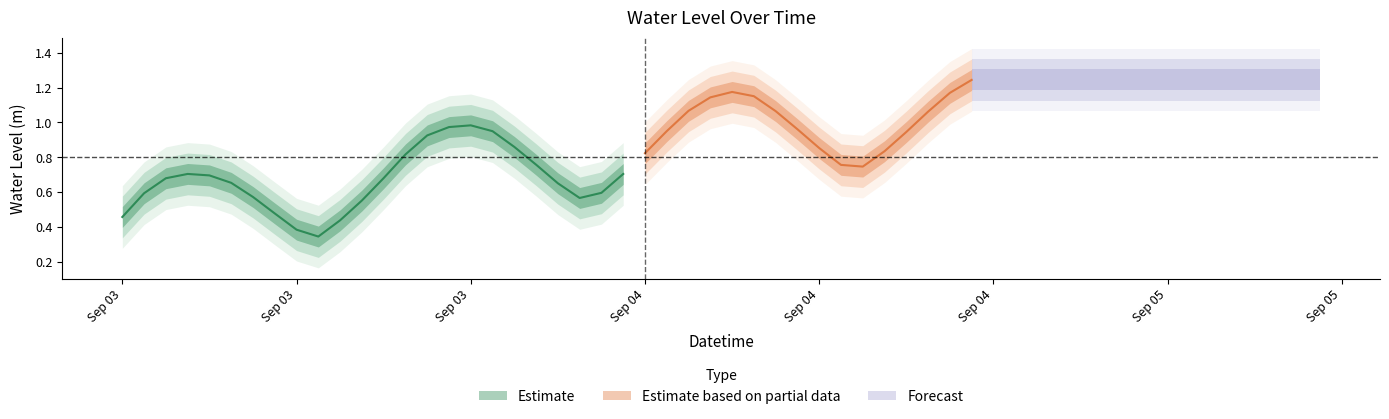

What is the label of the 10th point from the right?

2023-09-04 06:00:00